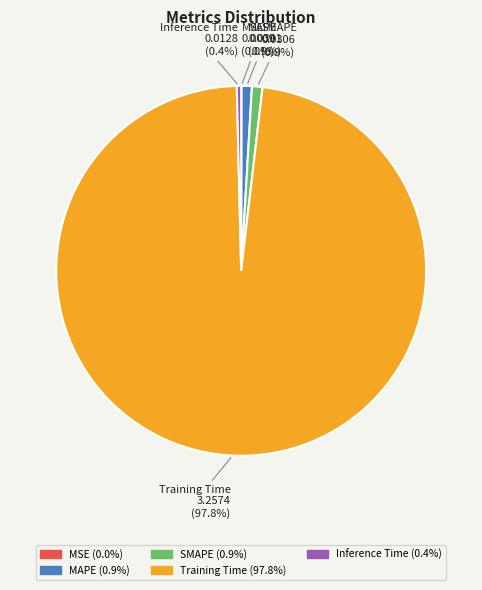

True or false: SMAPE accounts for 11% of the total.

False